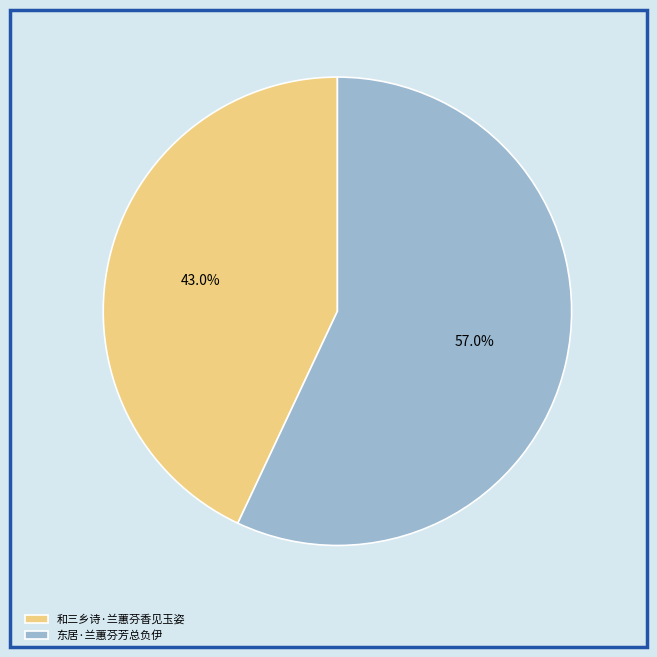

Combined, do 和三乡诗·兰蕙芬香见玉姿 and 东居·兰蕙芬芳总负伊 account for over 50%?

Yes